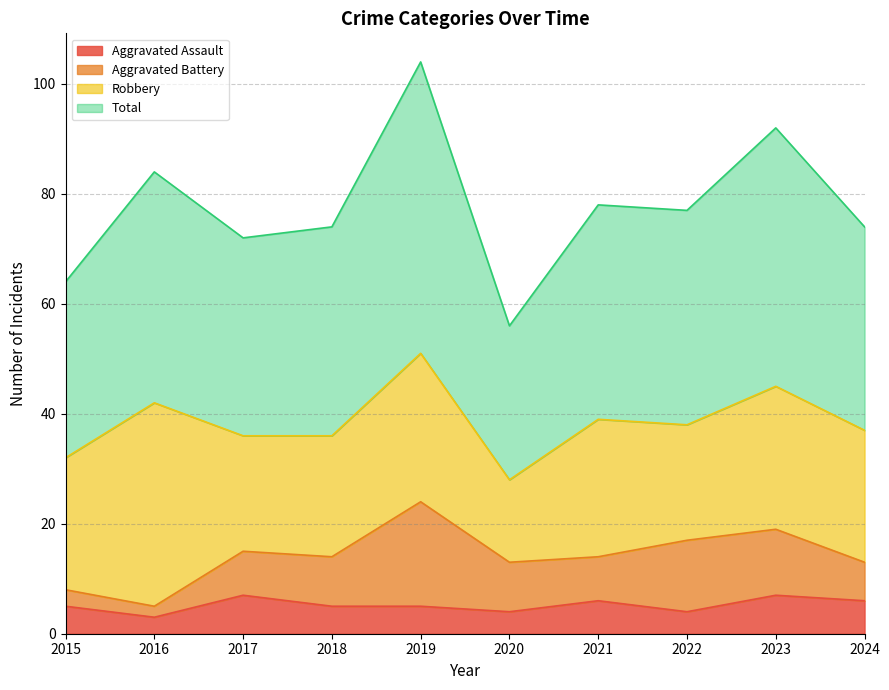

How many interior local peaks does the Total series have?

4